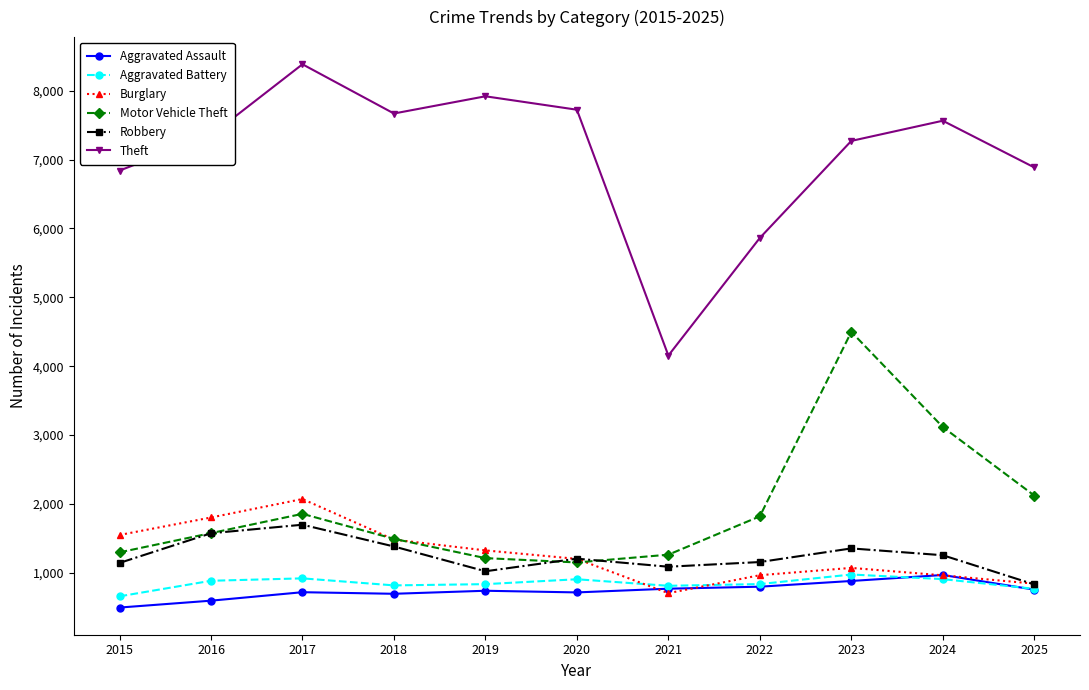

At how many categories does at least one series exceed 1331?

11